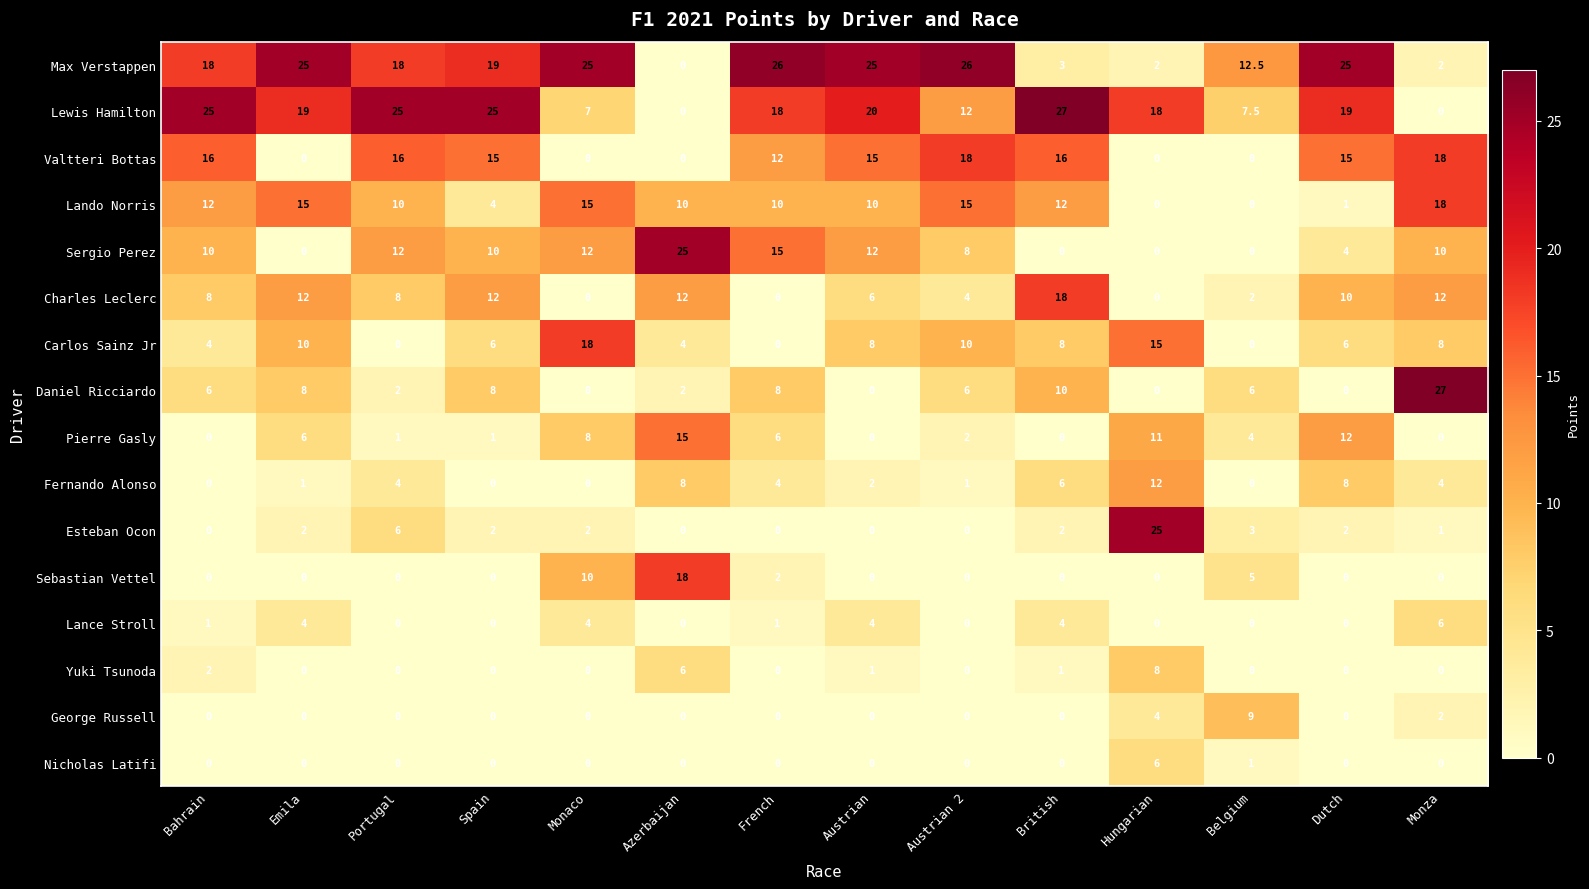

True or false: Daniel Ricciardo has a value of 14.9 at British.

False